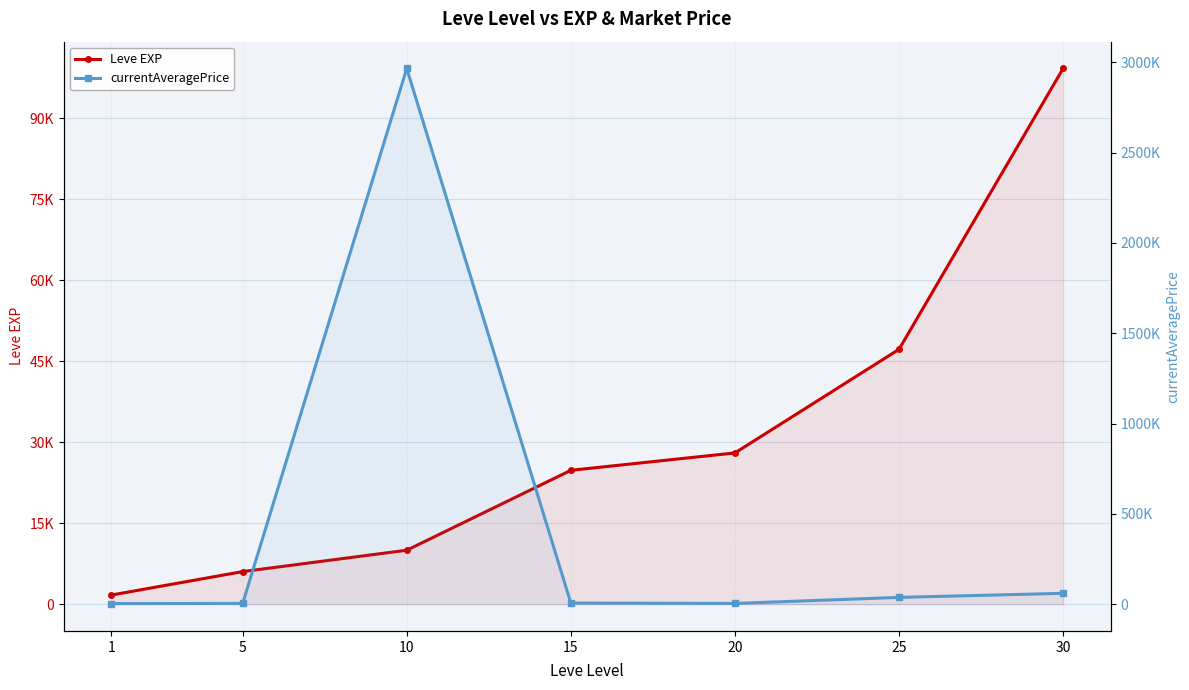

How many series are shown in this chart?

2